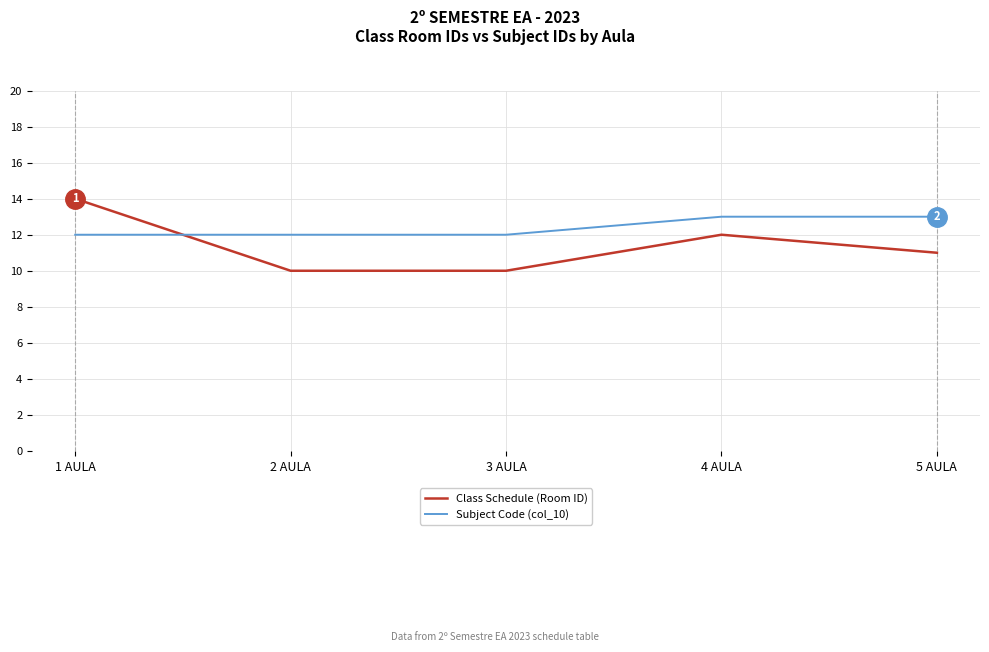

True or false: Class Schedule (Room ID) and Subject Code (col_10) intersect in this chart.

True